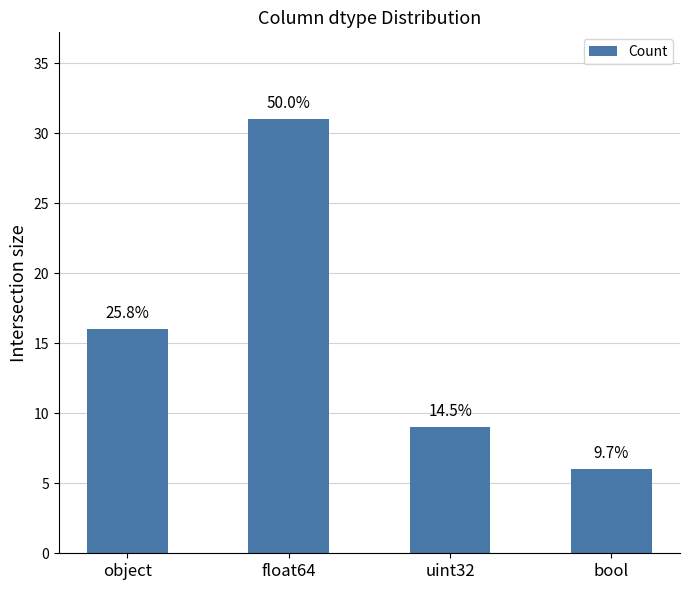

Does the chart contain any negative values?

No